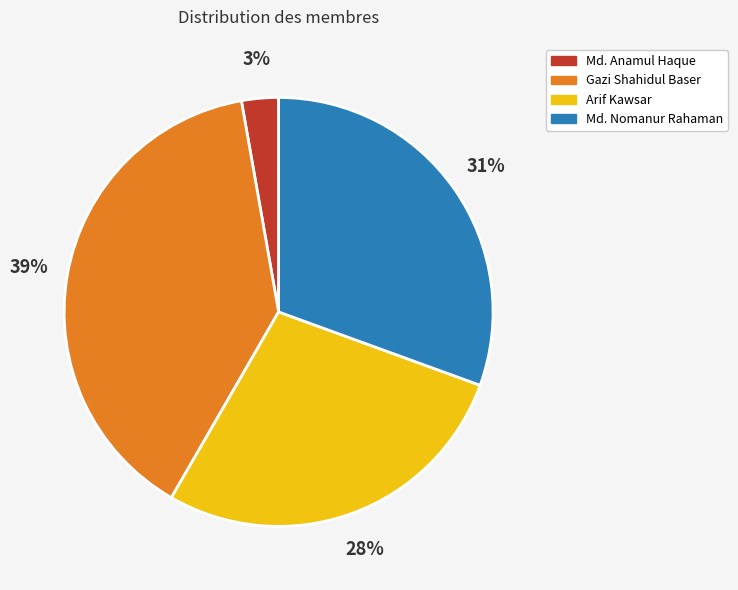

Is there any slice that represents more than half of the pie?

No